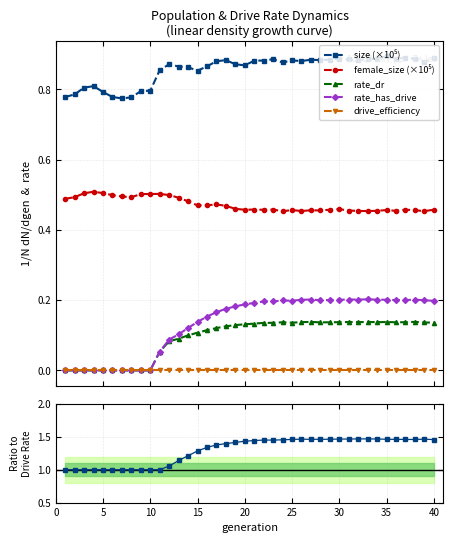

What is the highest value of the rate_dr series?

0.1